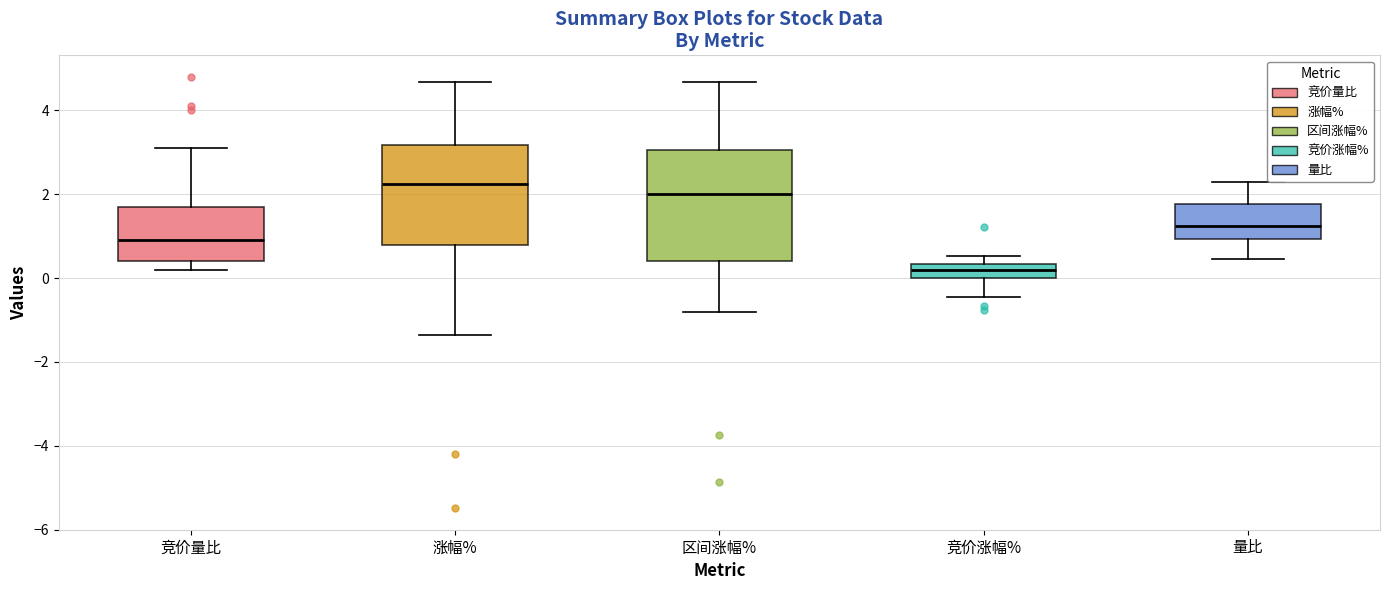

Where is the lower edge of the box for 涨幅% on the y-axis? The values are not printed on the chart, so give them approximately, as read against the axis.

0.8